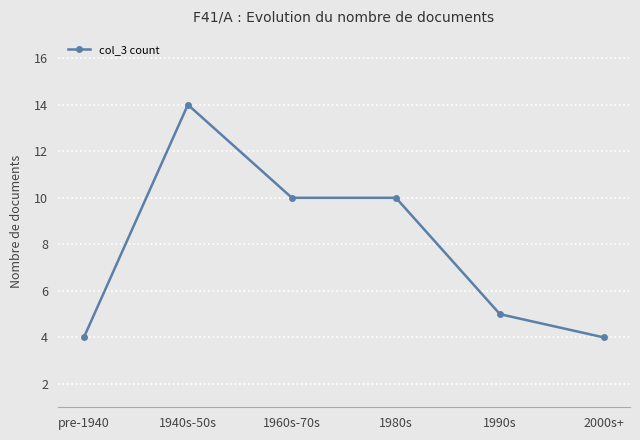

Count the number of data series in this chart.

1